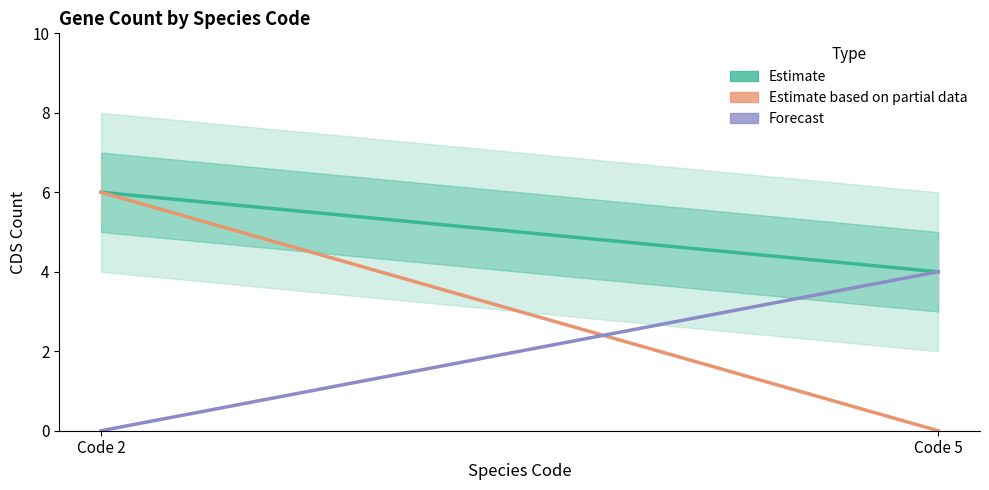

What is the total value across all series at Code 2?

12